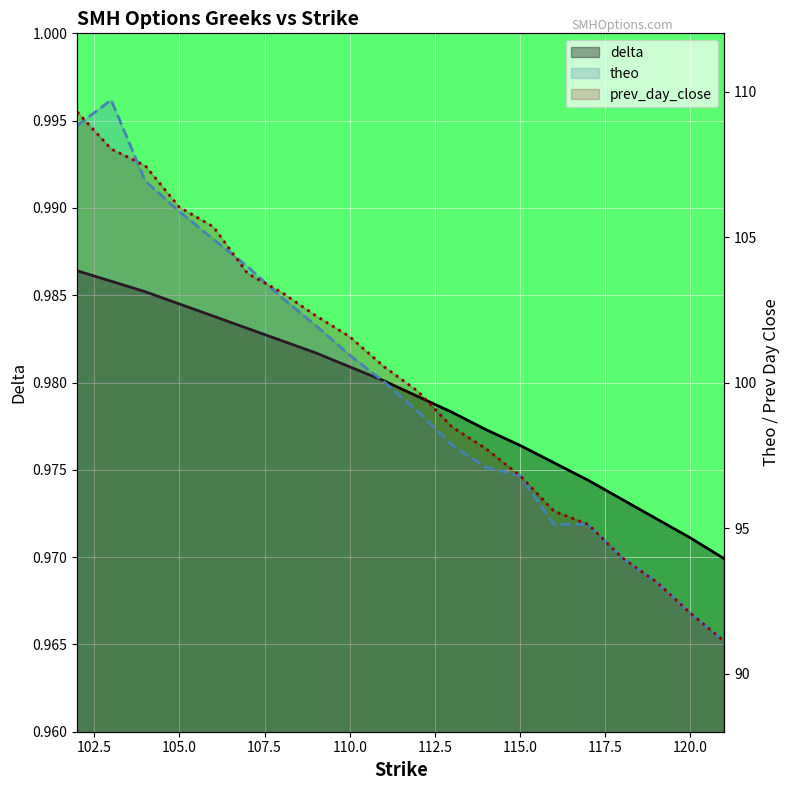

What is the difference between the highest and lowest values at 15?

94.2